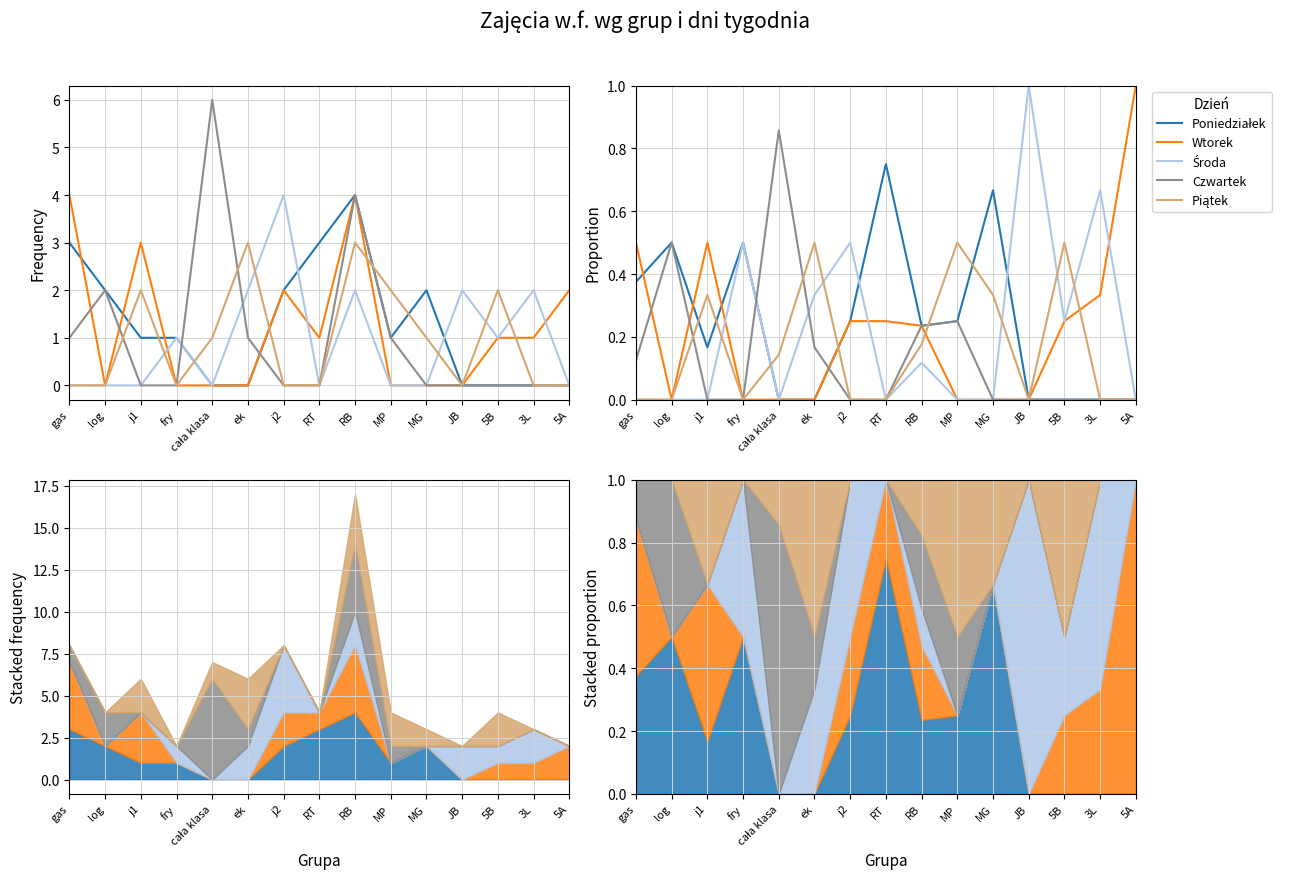

Is it true that Czwartek equals -0.6 at 5A?

False